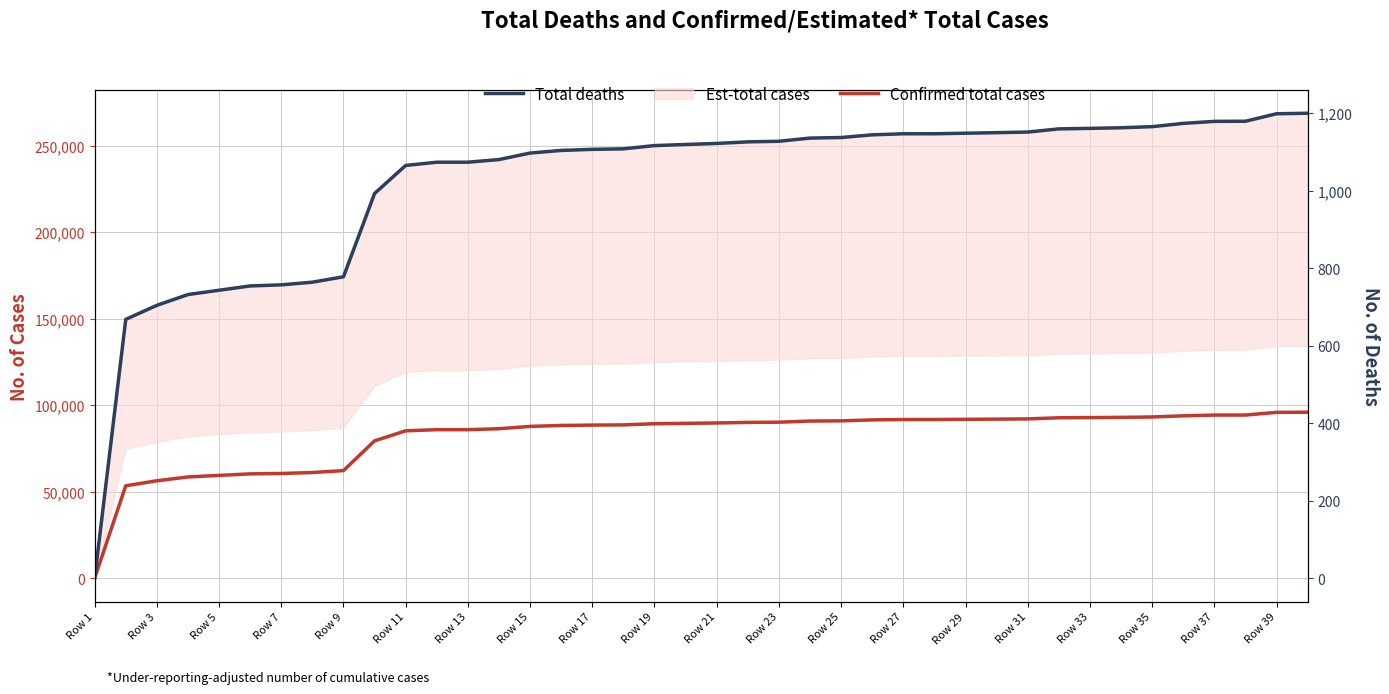

What is the difference between the maximum and second lowest values in the Total deaths series?

531.9